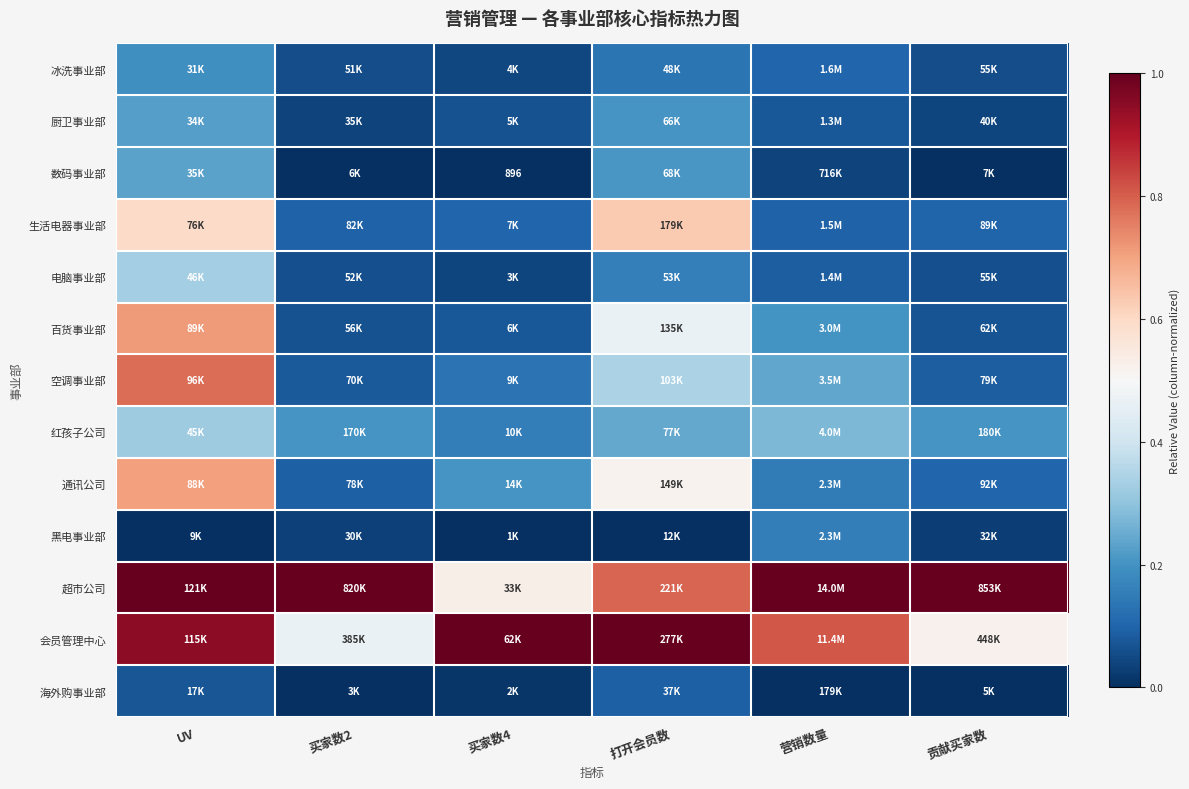

At which category does the chart reach its peak across all series?

UV